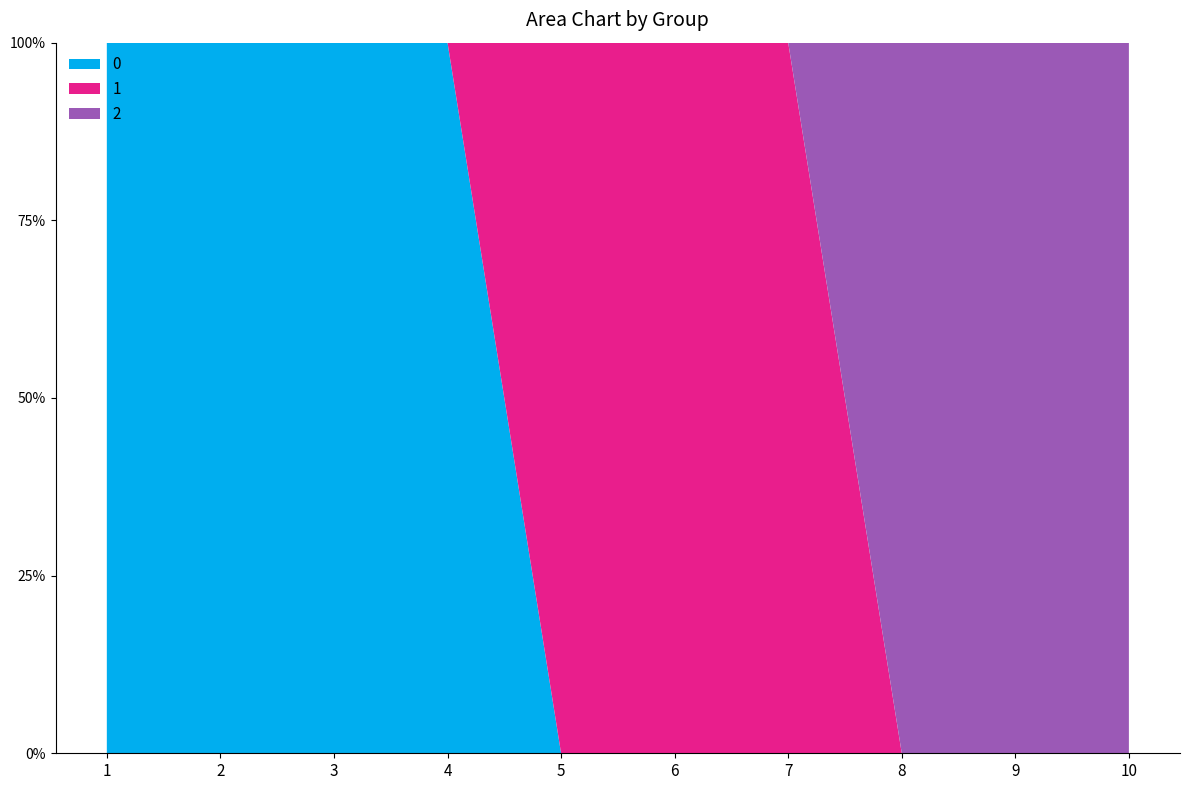

Reading left to right, list all the values displayed in this chart.

0: 1=1	2=1	3=1	4=1	5=0	6=0	7=0	8=0	9=0	10=0
1: 1=0	2=0	3=0	4=0	5=1	6=1	7=1	8=0	9=0	10=0
2: 1=0	2=0	3=0	4=0	5=0	6=0	7=0	8=1	9=1	10=1